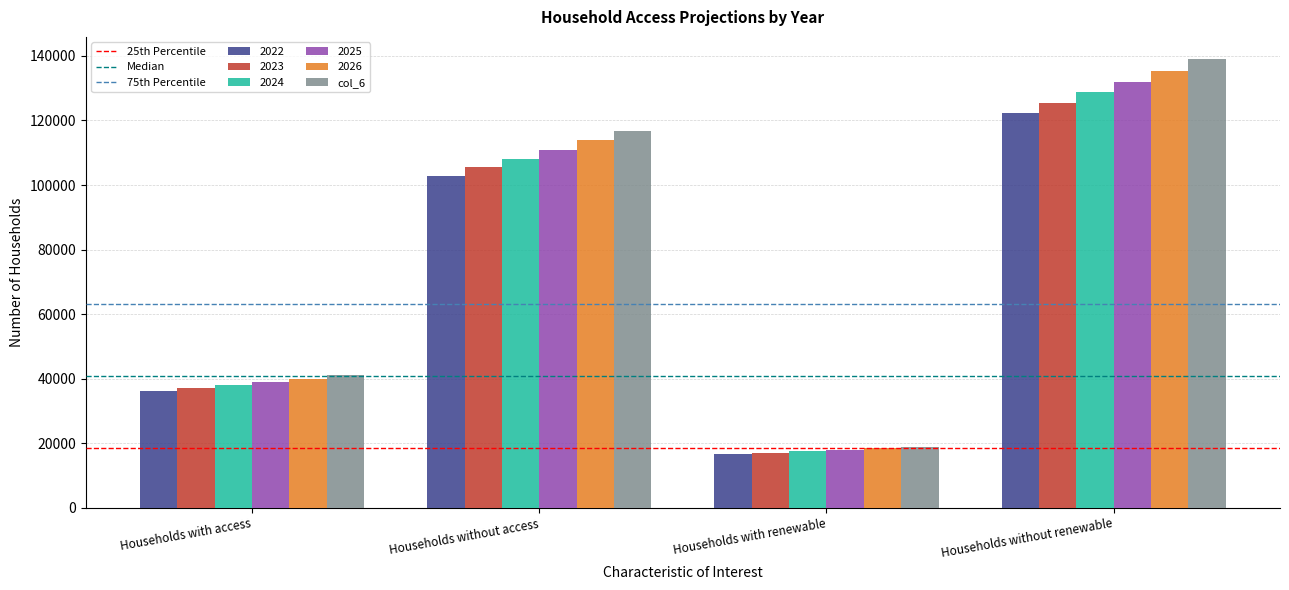

Which series has the largest range (max minus min)?

col_6